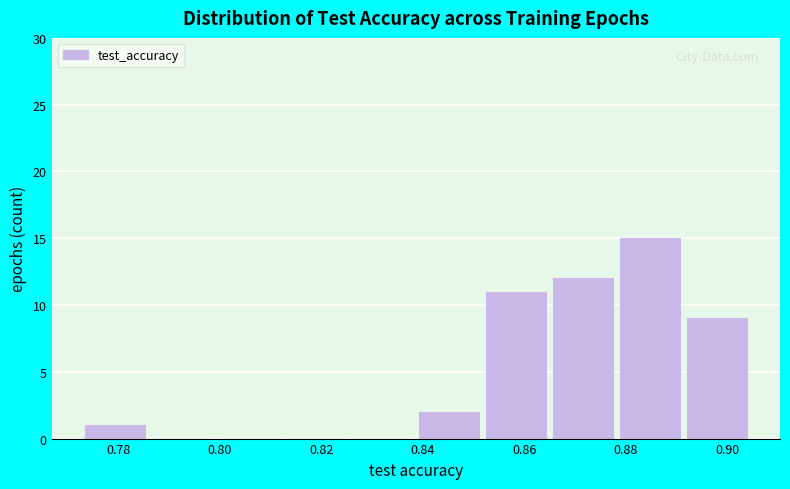

Reading left to right, list every bar in this chart as the range it spans on the x-axis followed by its height. Neither the bar edges nor the heights are printed on the chart, so give them approximately, as read against the axes.

0.774 to 0.786: 1
0.786 to 0.800: 0
0.800 to 0.812: 0
0.812 to 0.826: 0
0.826 to 0.840: 0
0.840 to 0.852: 2
0.852 to 0.866: 11
0.866 to 0.878: 12
0.878 to 0.892: 15
0.892 to 0.906: 9